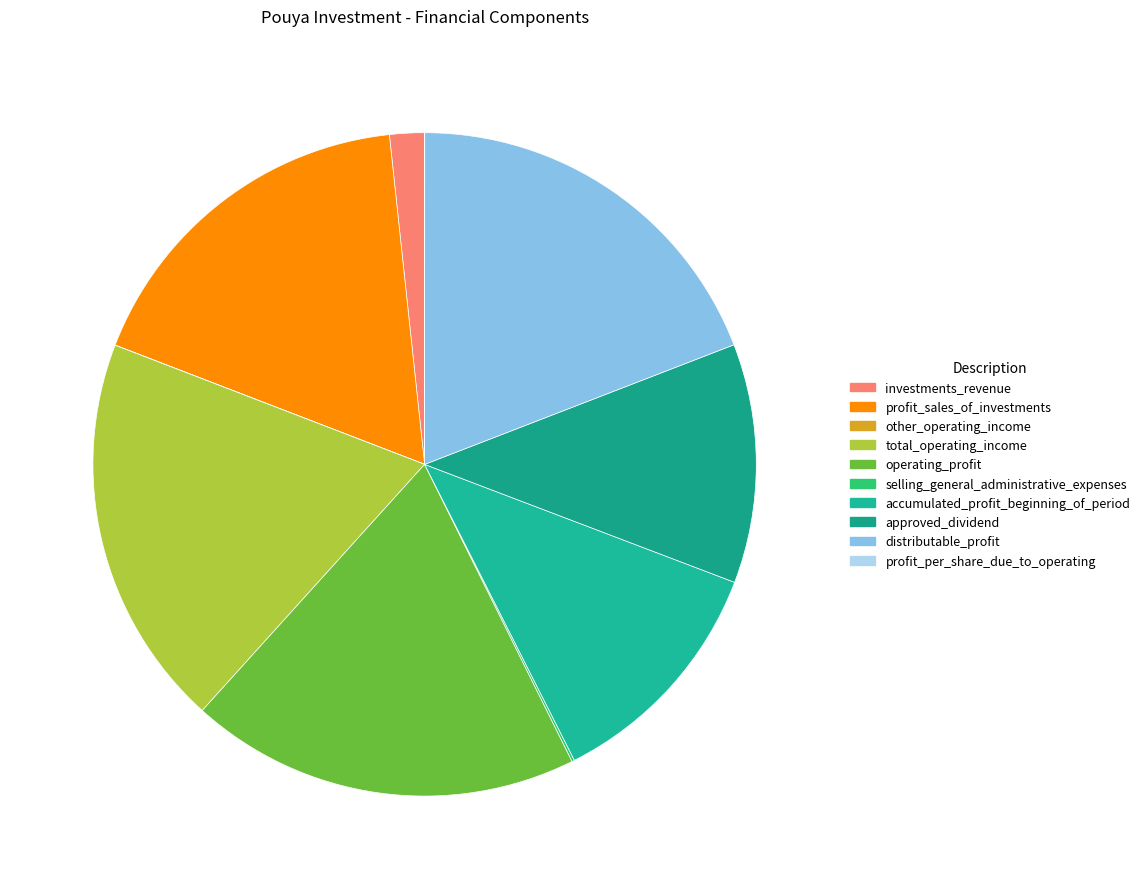

Which has a higher value, investments_revenue or accumulated_profit_beginning_of_period?

accumulated_profit_beginning_of_period